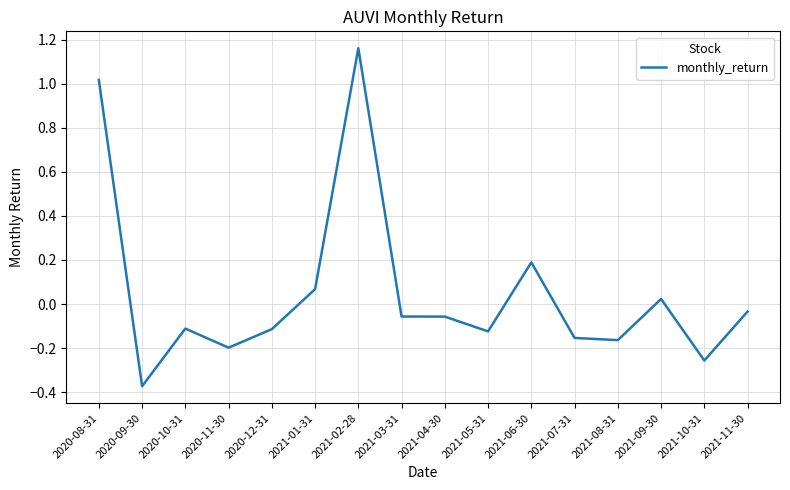

At which label does the data first exceed 0?

2020-08-31